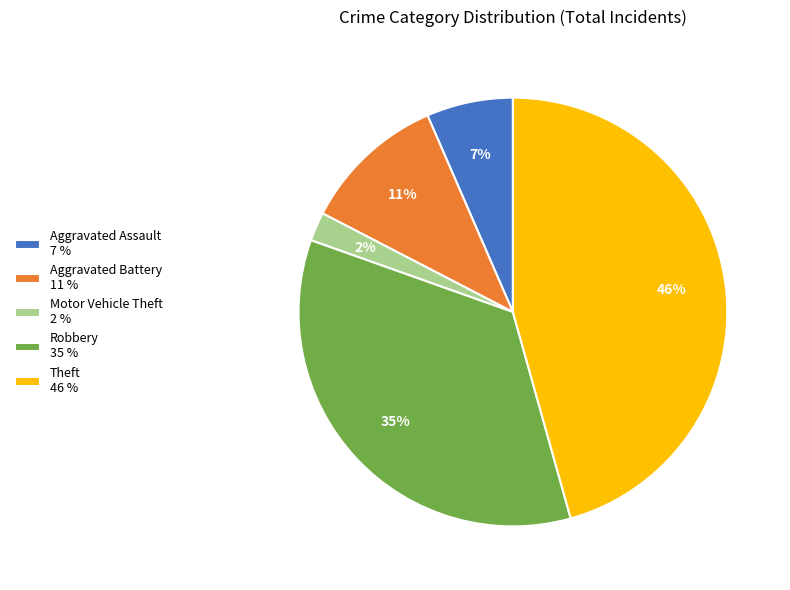

What percentage is the Aggravated Assault slice, to the nearest percent?

7%